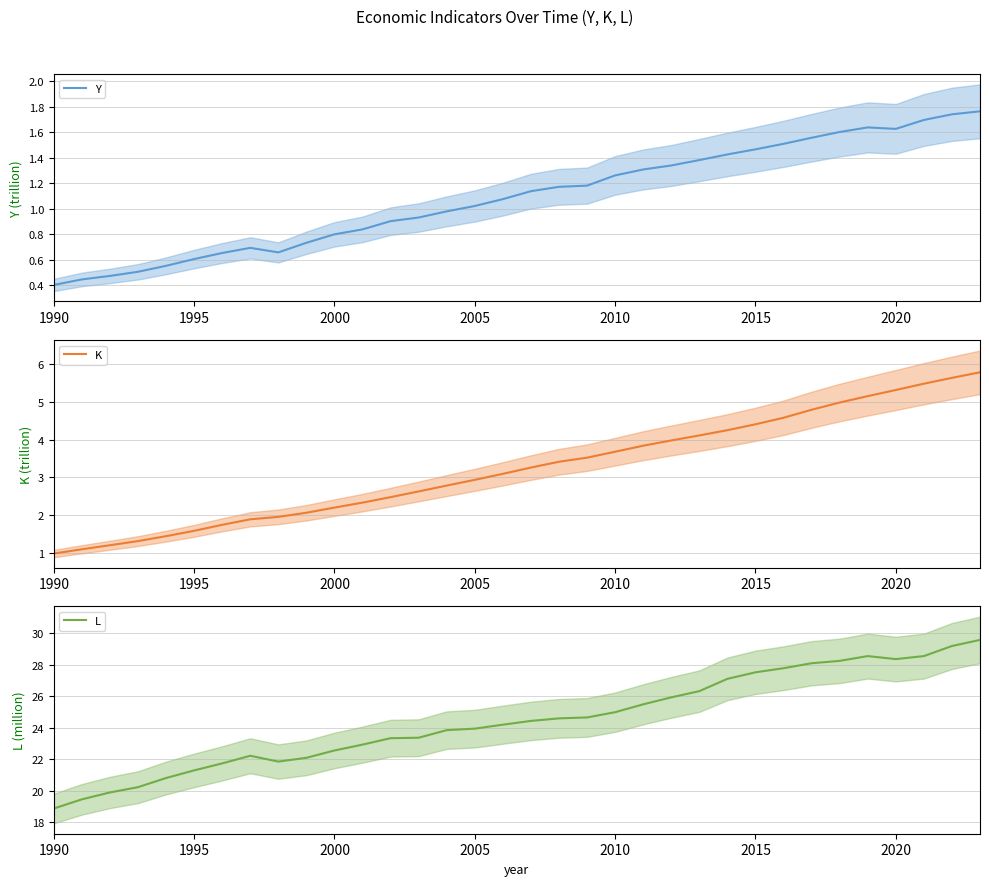

True or false: Y has a value of 0.6 at 1995.

True